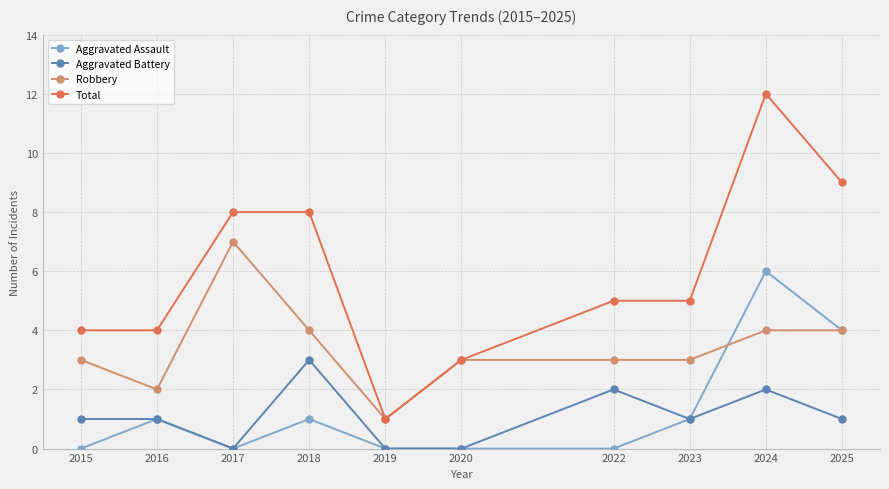

What is the difference between the highest and lowest values at 2020?

3